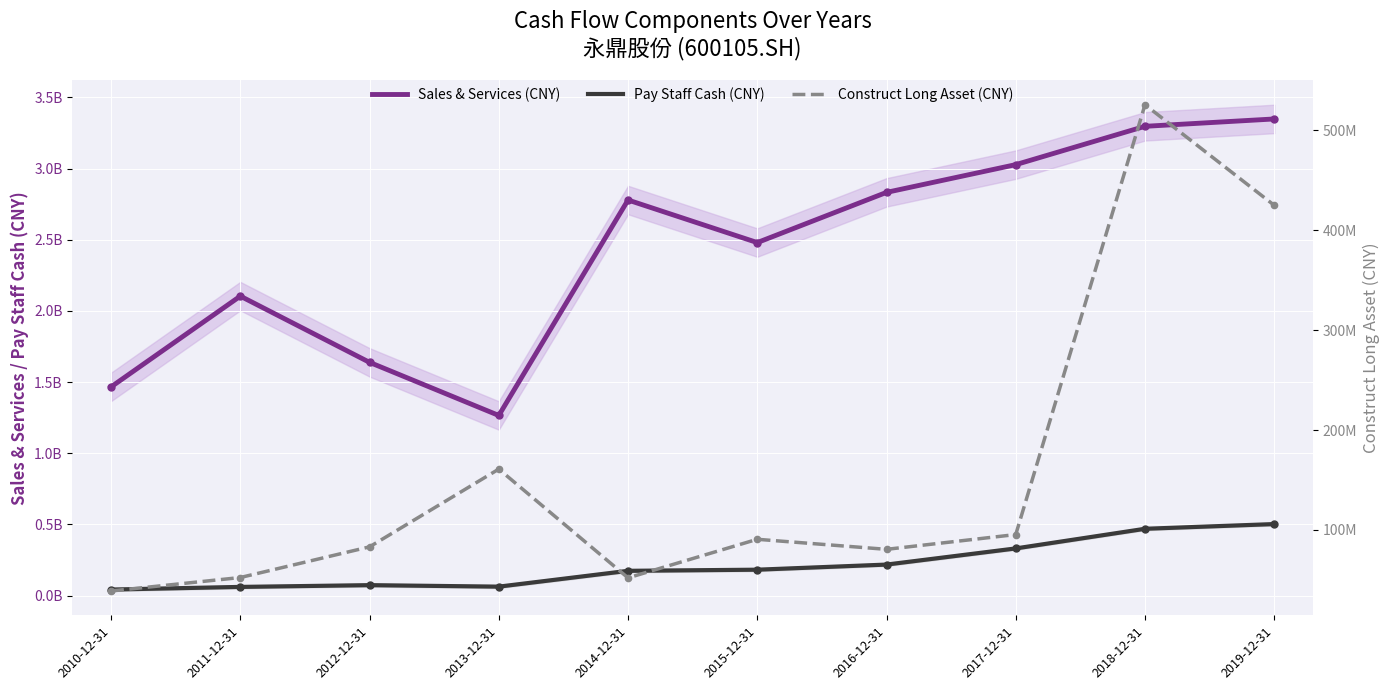

Reading left to right, list all the values displayed in this chart.

Sales & Services (CNY): 1466295716.8	2104111219.7	1638696817.6	1265507915.3	2779510013.2	2480365052.5	2833134536.8	3028081078.3	3297391246.8	3349155816.3
Pay Staff Cash (CNY): 42031865.3	60675283.0	73039571.0	62595087.3	173744145.3	181648803.8	217590783.0	331104303.1	469132362.3	502270559.0
Construct Long Asset (CNY): 38861139.9	52340884.3	83051357.1	160884147.1	51999424.9	90623977.9	80558552.8	95366254.5	525703173.4	425017665.8